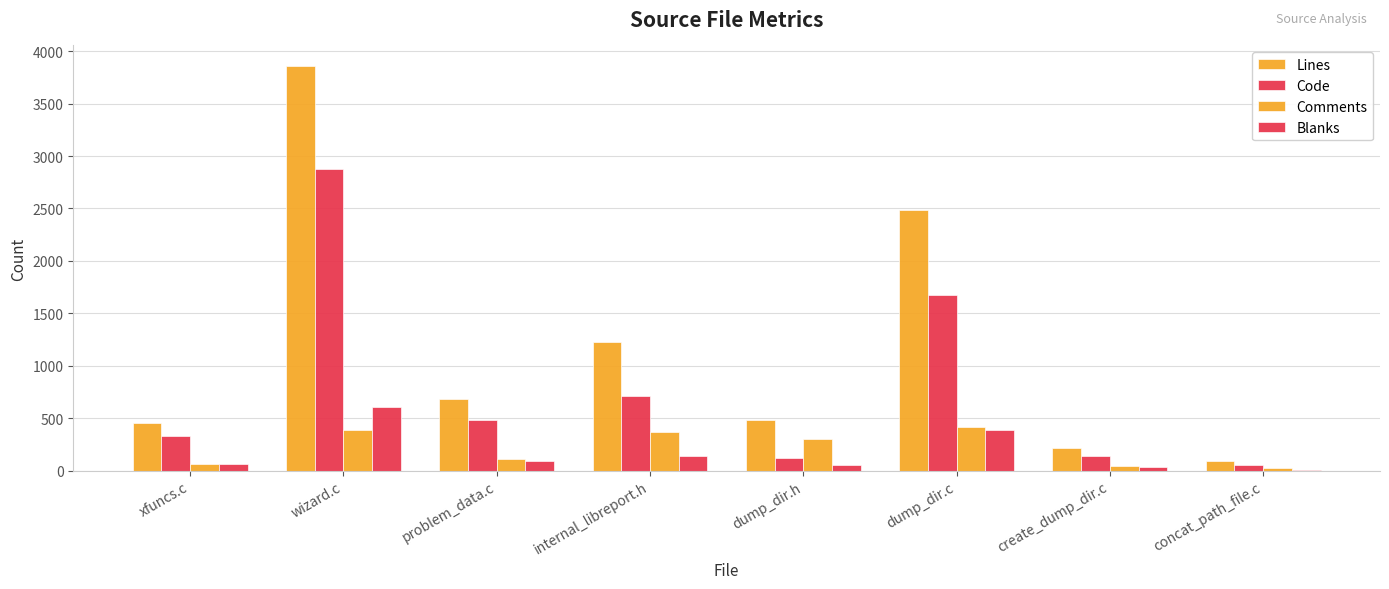

List the series in order of their peak value, highest first.

Lines, Code, Blanks, Comments